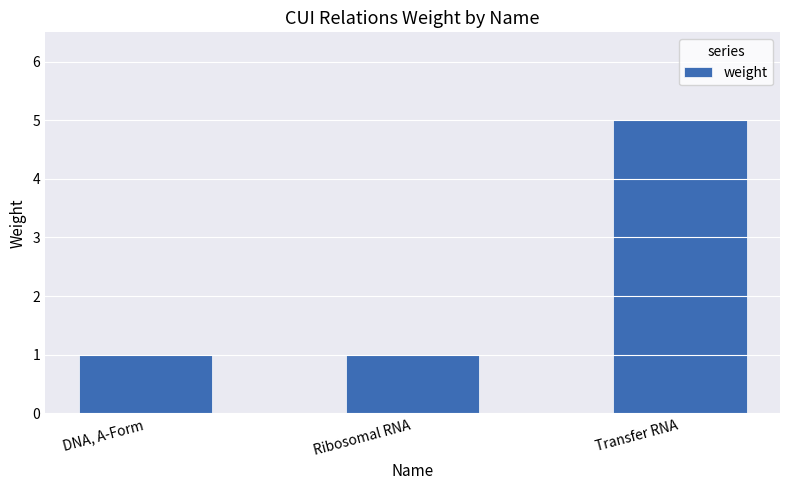

The chart shows a value of 8 at Transfer RNA. True or false?

False